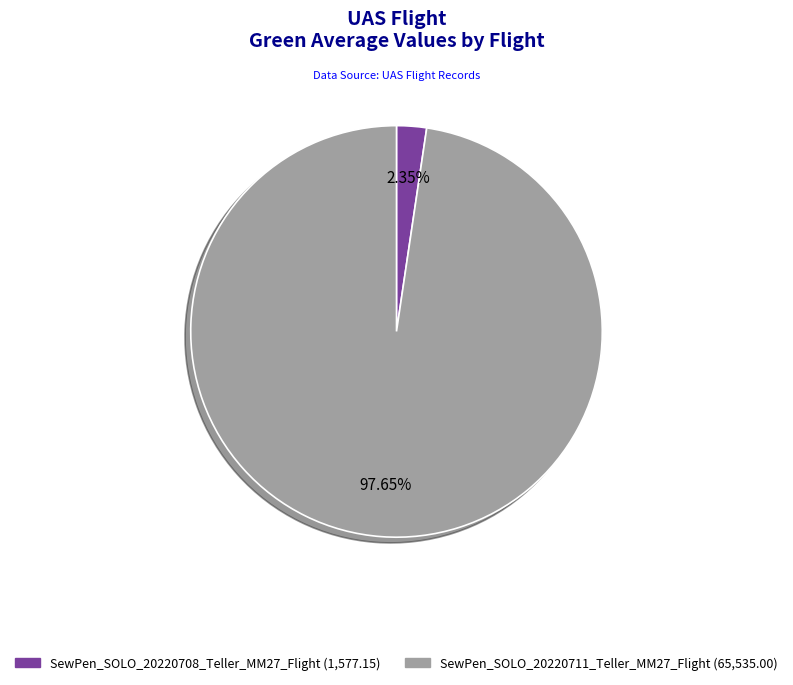

Which has a higher value, SewPen_SOLO_20220711_Teller_MM27_Flight or SewPen_SOLO_20220708_Teller_MM27_Flight?

SewPen_SOLO_20220711_Teller_MM27_Flight